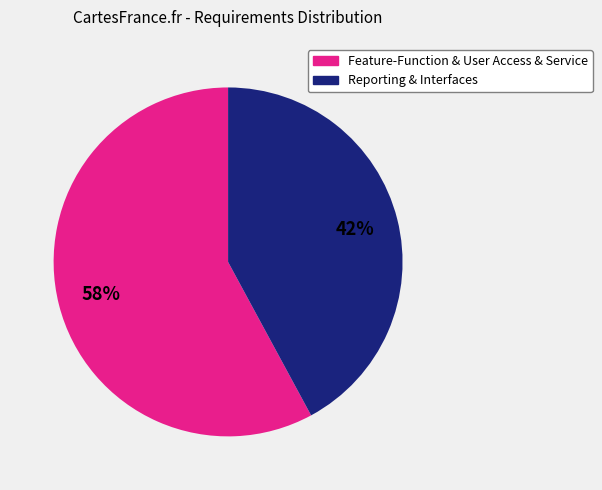

To the nearest percent, what is the difference between the largest and smallest slice percentages?

16%